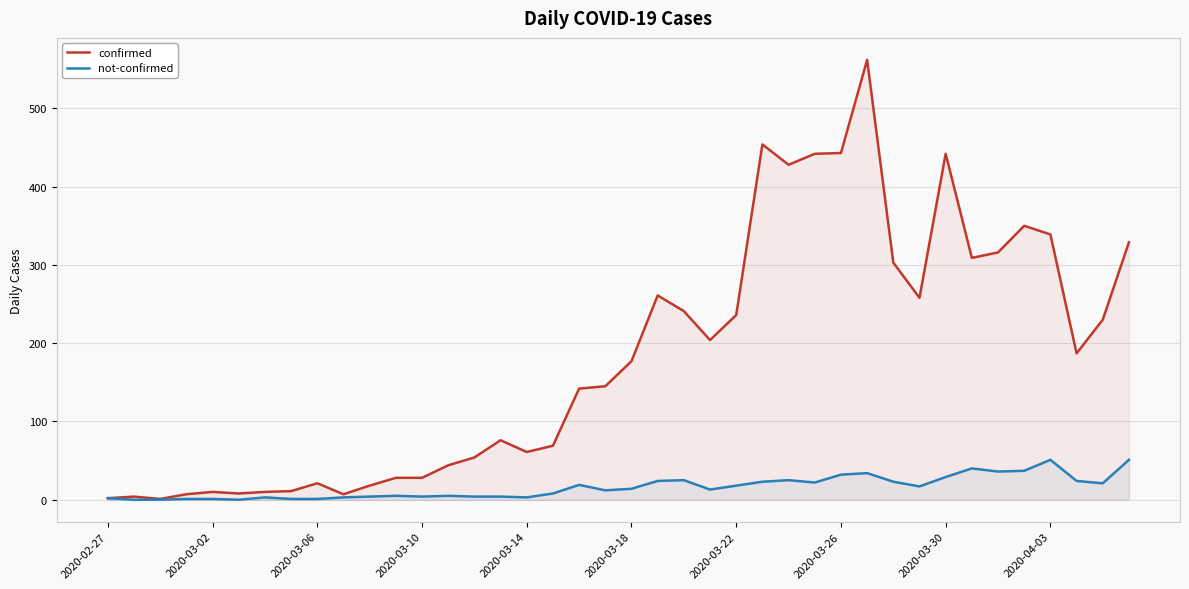

At how many categories does at least one series exceed 281?

12